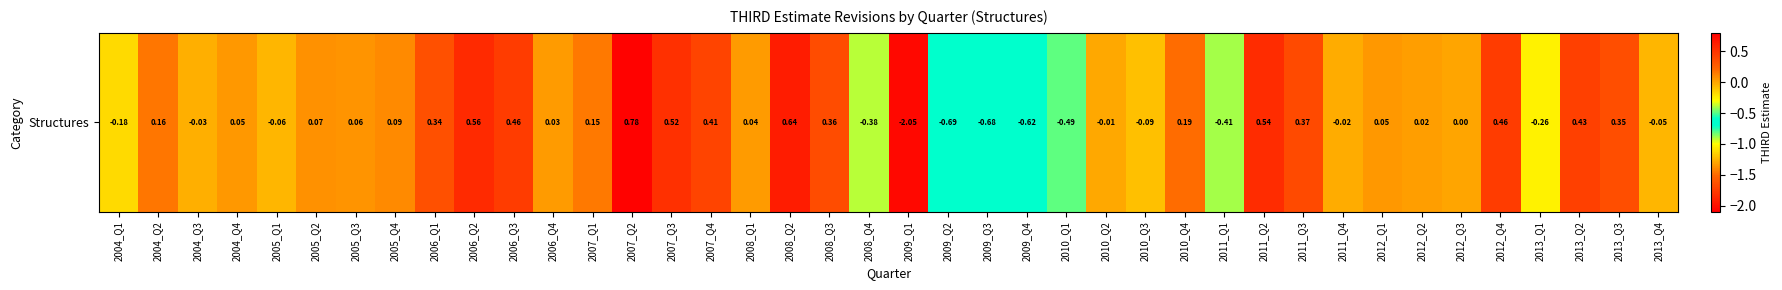

Which label corresponds to the smallest value in the chart?

2009_Q1